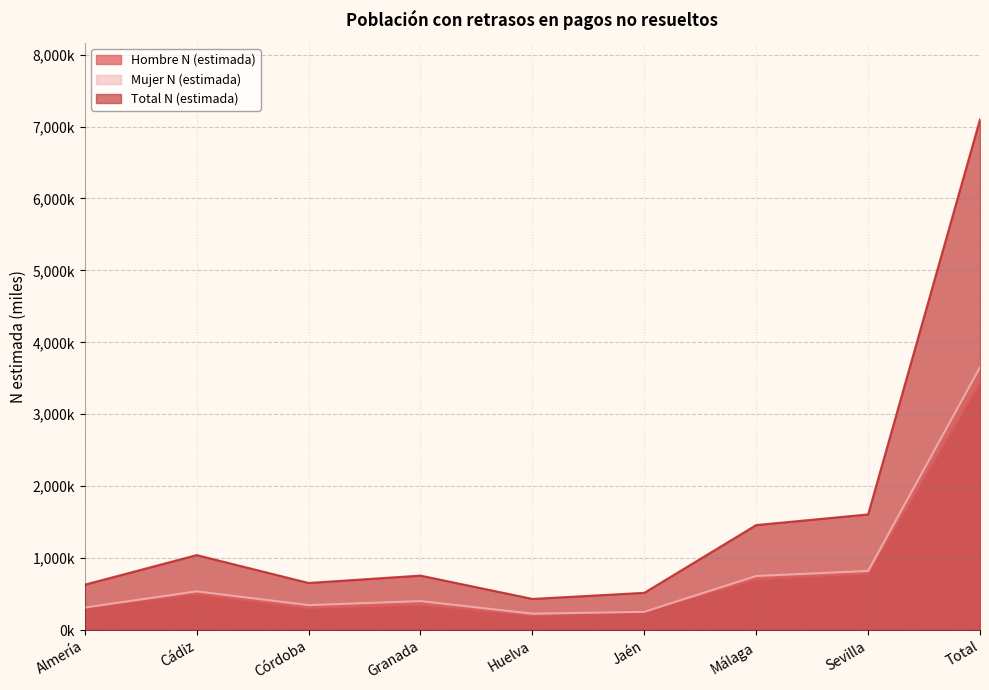

Where do Hombre N (estimada) and Mujer N (estimada) first cross each other?

Almería and Cádiz